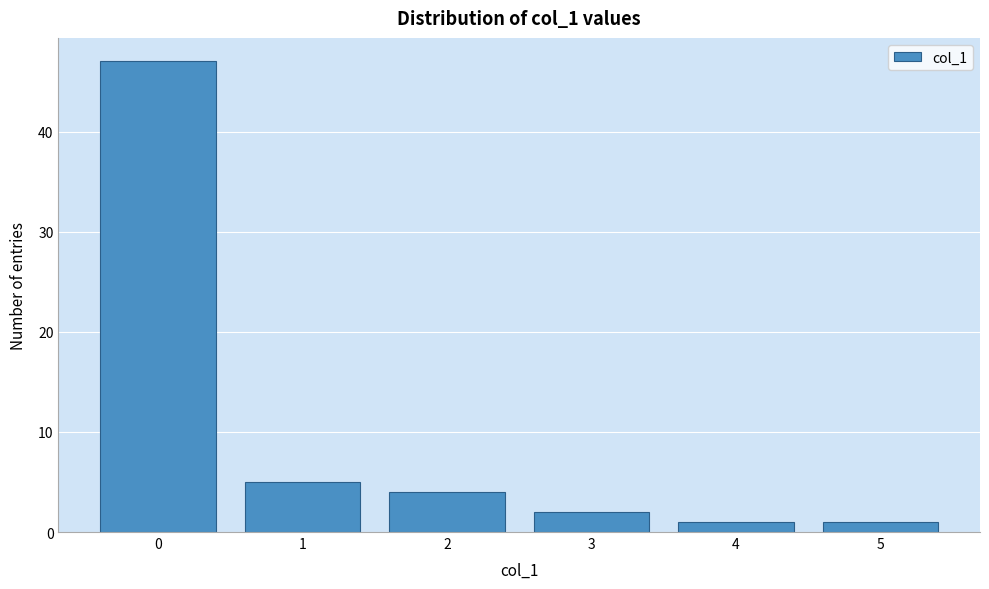

Reading left to right, extract all data points from this chart.

47	5	4	2	1	1